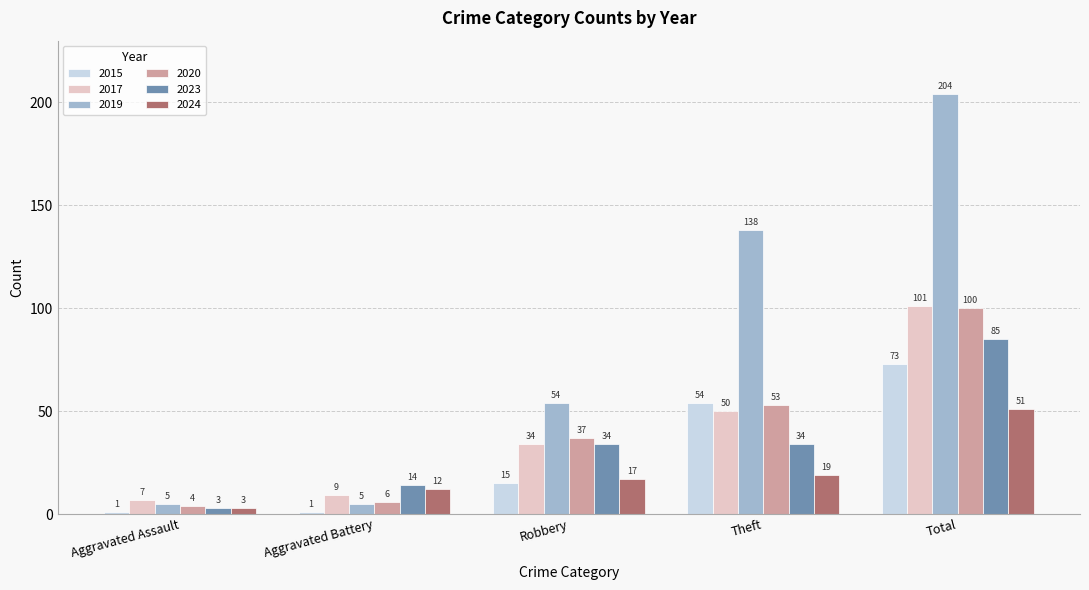

At how many categories does at least one series exceed 43?

3